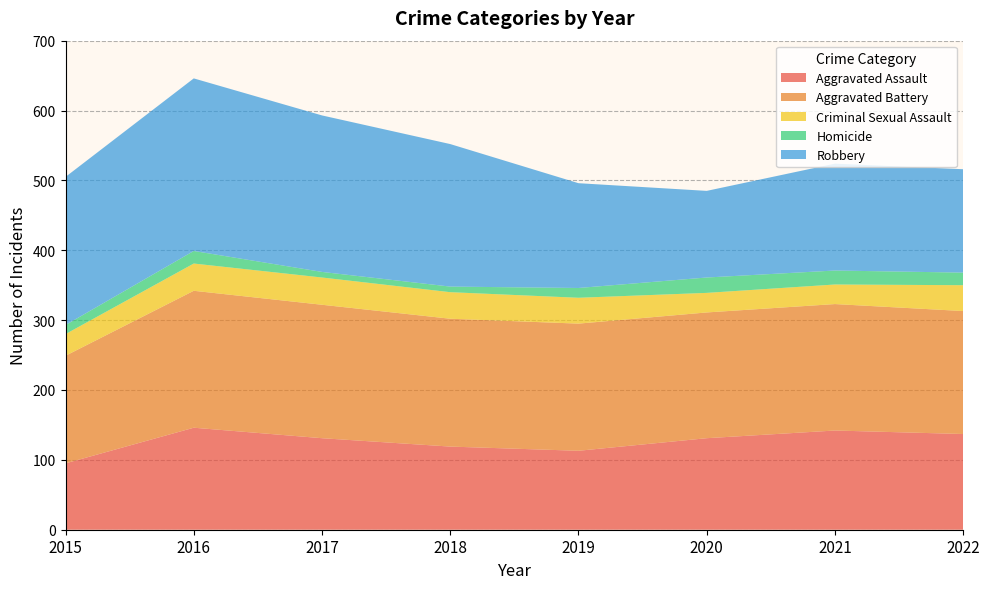

Reading left to right, transcribe all the data shown in this chart.

Aggravated Assault: 2015=95	2016=146	2017=131	2018=119	2019=113	2020=131	2021=142	2022=137
Aggravated Battery: 2015=154	2016=196	2017=191	2018=183	2019=182	2020=180	2021=181	2022=176
Criminal Sexual Assault: 2015=31	2016=39	2017=39	2018=38	2019=37	2020=28	2021=28	2022=37
Homicide: 2015=13	2016=18	2017=8	2018=8	2019=14	2020=22	2021=20	2022=18
Robbery: 2015=212	2016=247	2017=224	2018=204	2019=150	2020=124	2021=153	2022=148